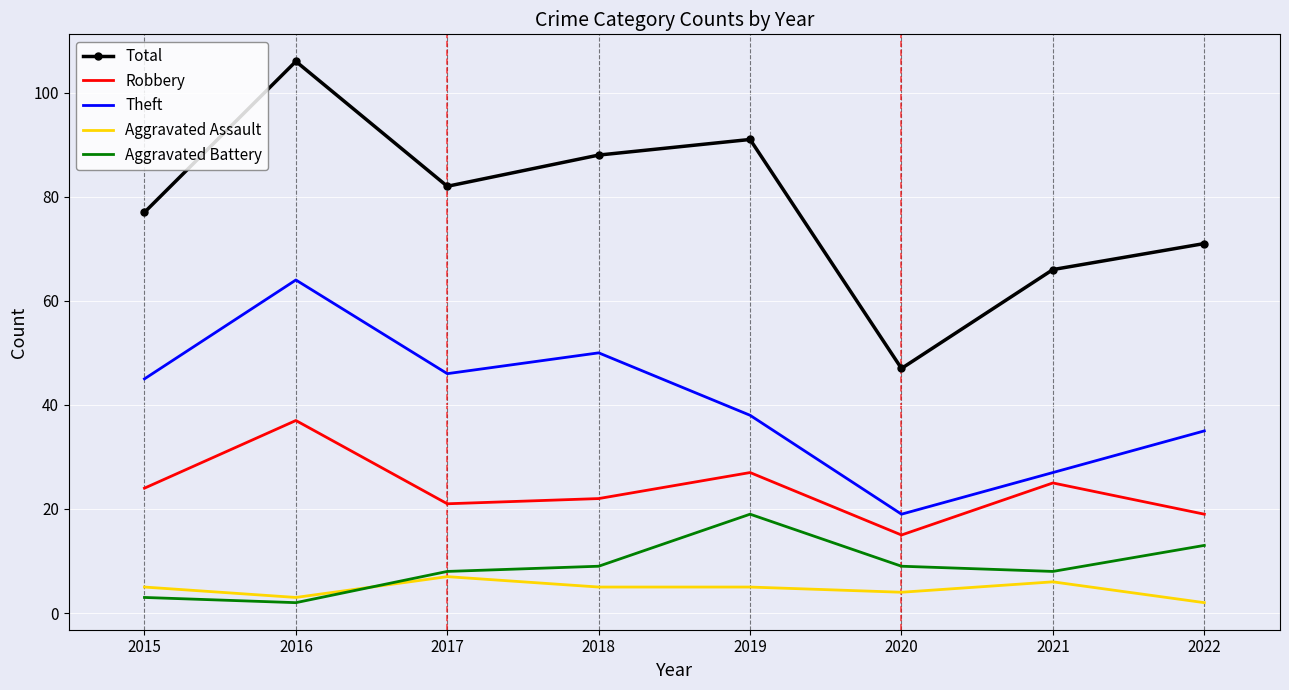

The value of Aggravated Assault at 2021 is 6. True or false?

True